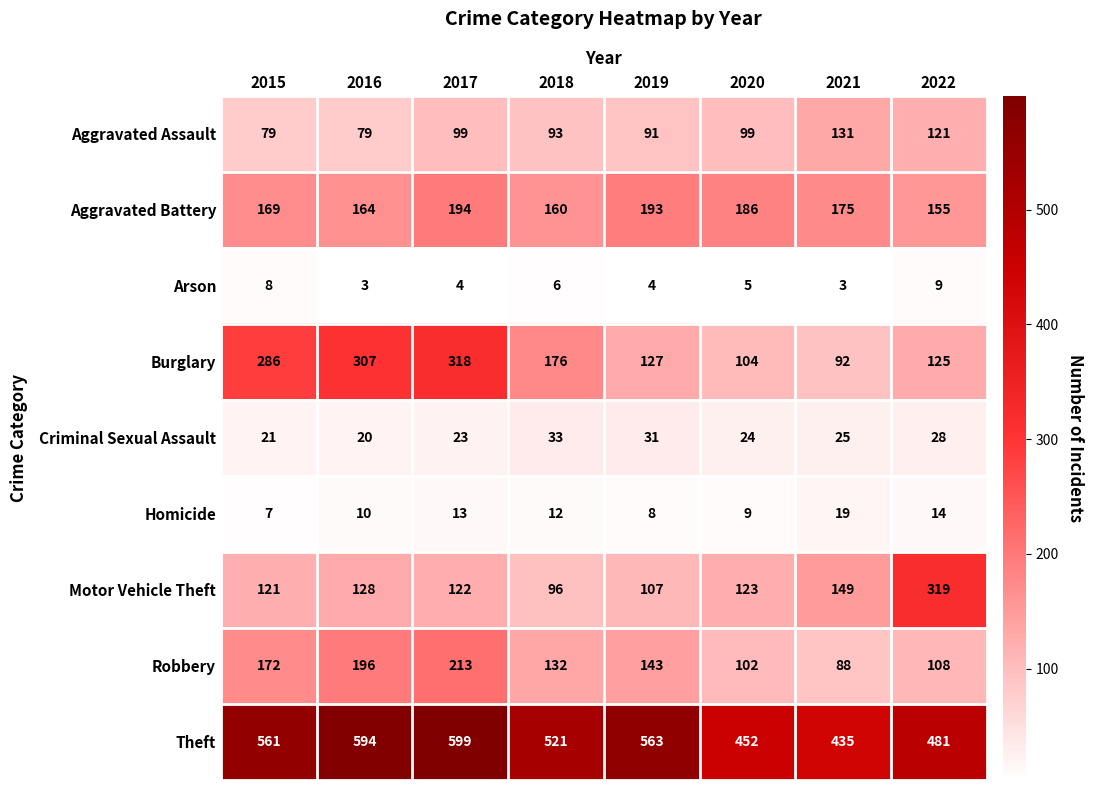

List the series in order of their peak value, highest first.

Theft, Motor Vehicle Theft, Burglary, Robbery, Aggravated Battery, Aggravated Assault, Criminal Sexual Assault, Homicide, Arson